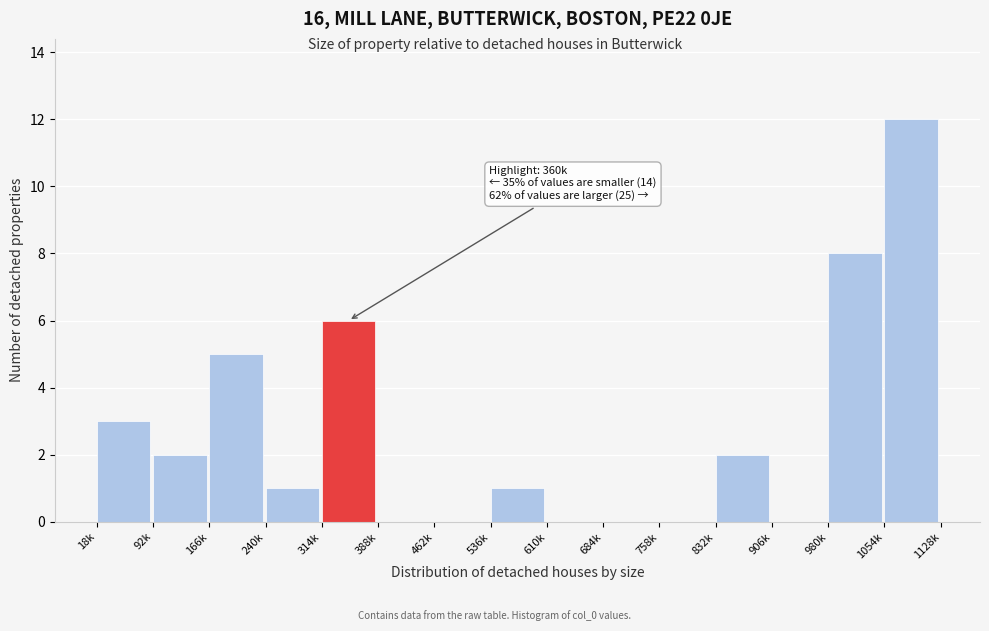

Reading left to right, list all the values displayed in this chart.

18k=3	92k=2	166k=5	240k=1	314k=6	388k=0	462k=0	536k=1	610k=0	684k=0	758k=0	832k=2	906k=0	980k=8	1054k=12